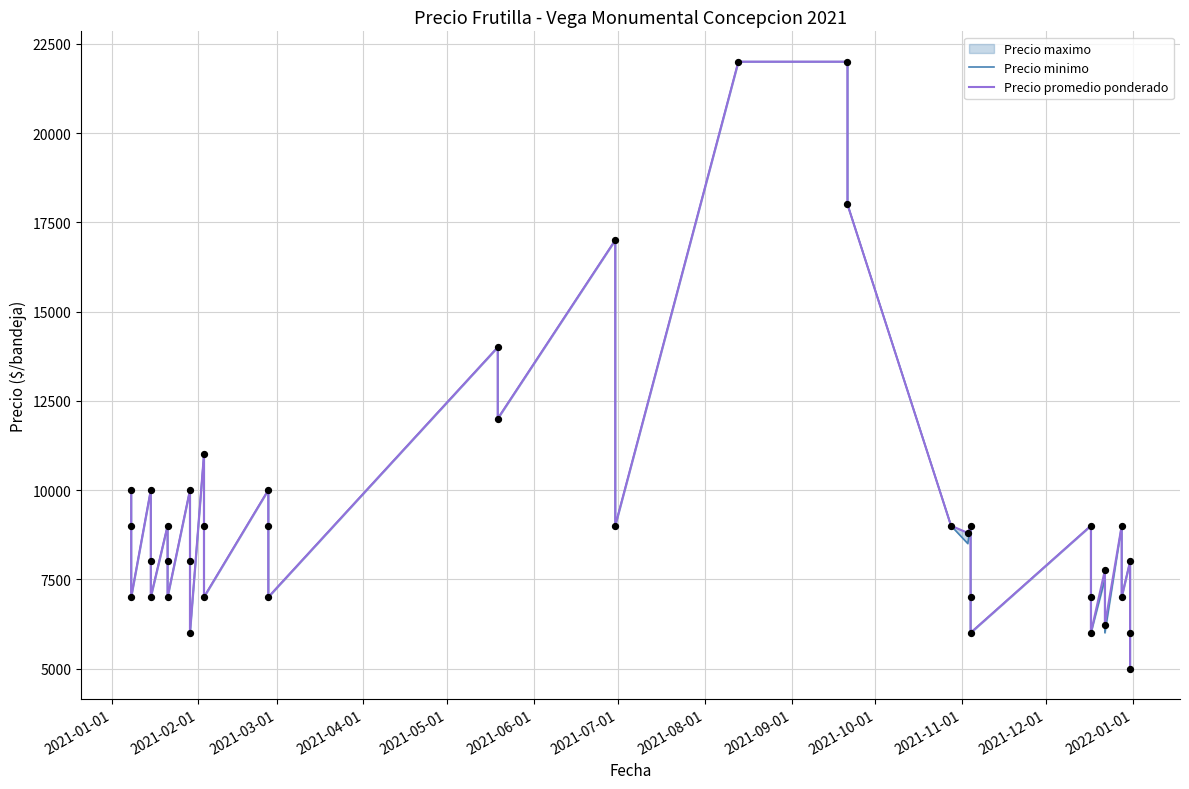

Which series reaches the maximum Y coordinate?

Precio minimo